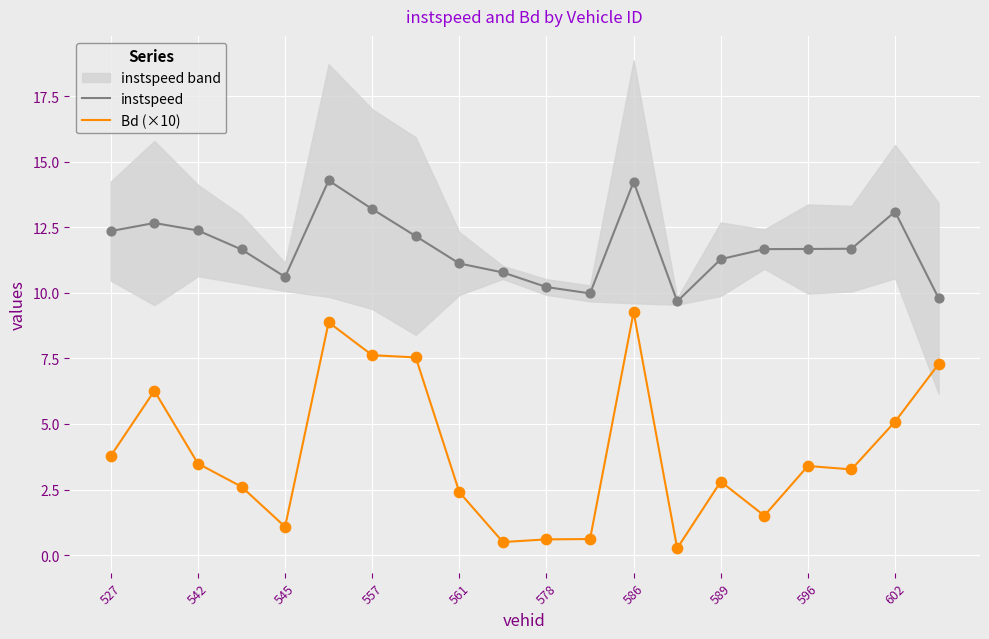

What is the minimum value for instspeed?

9.7